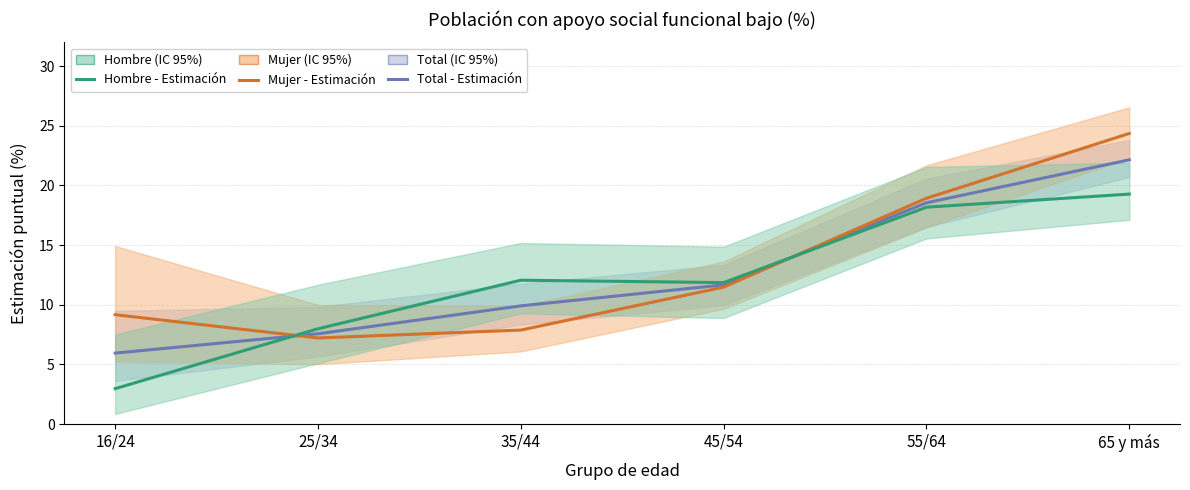

What is the difference between the maximum and minimum values in the Hombre - Apoyo bajo (%) series?

16.3